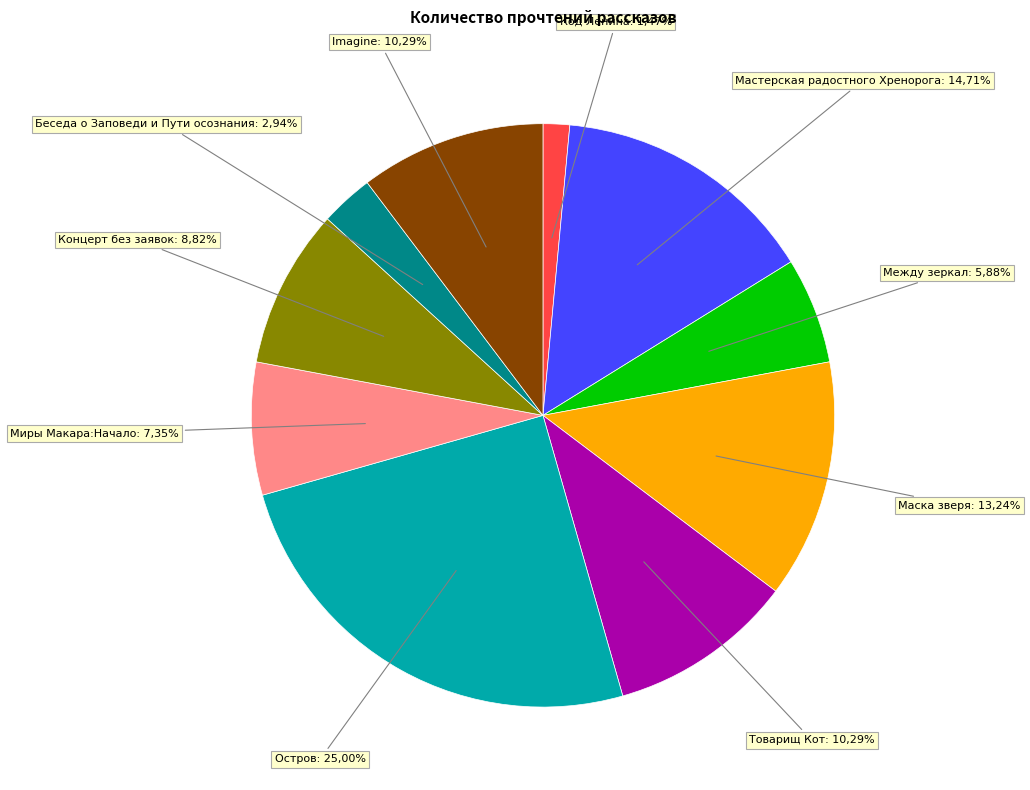

What percentage do Миры Макара:Начало and Маска зверя together represent?

20.6%